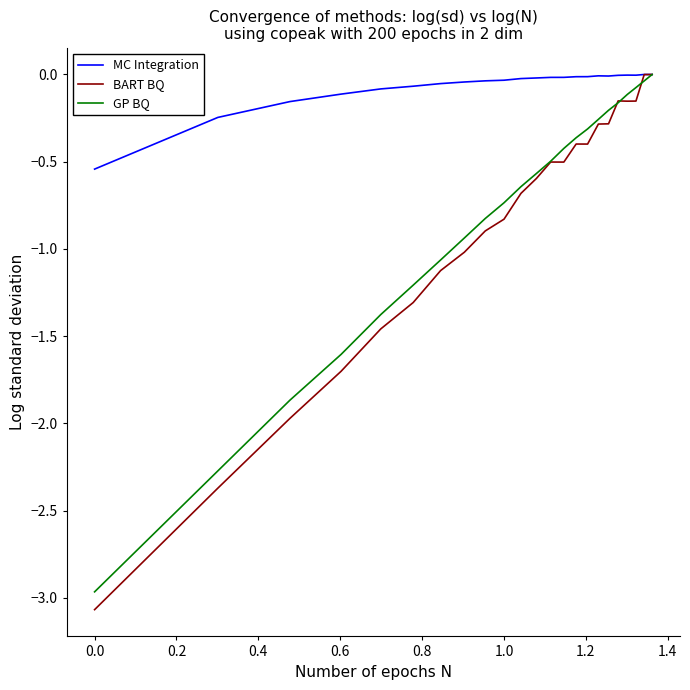

Which series has the widest spread of values?

BART BQ